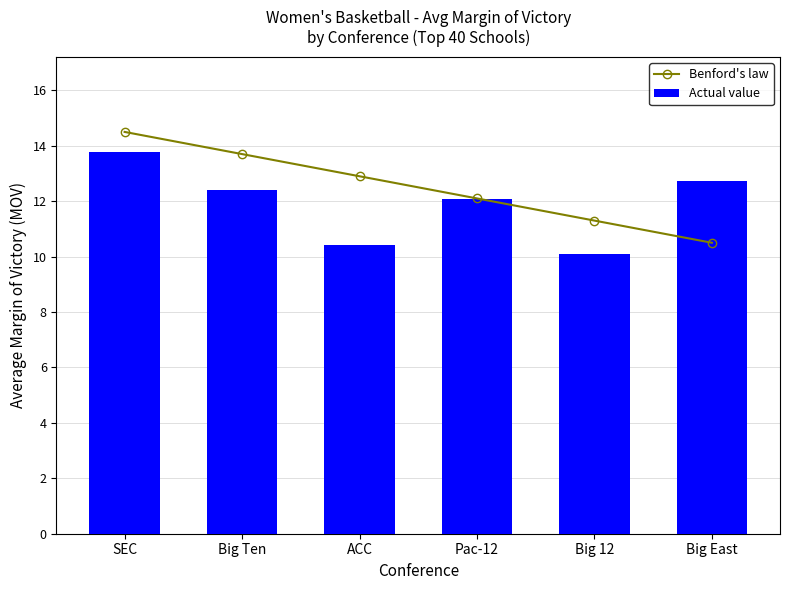

What is the difference between the maximum and minimum values in the Benford's law series?

4.0